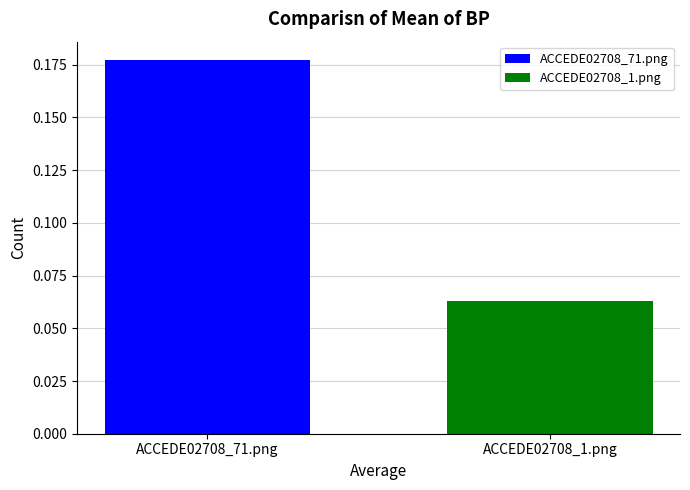

List the series in order of their peak value, lowest first.

ACCEDE02708_1.png, ACCEDE02708_71.png